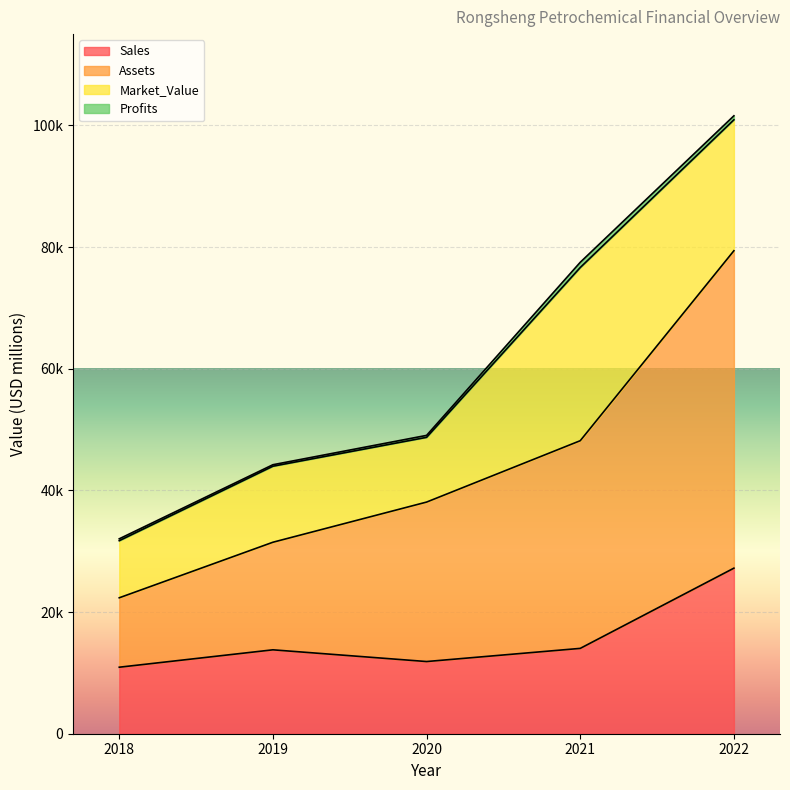

At which category does Sales reach its first local valley?

2020